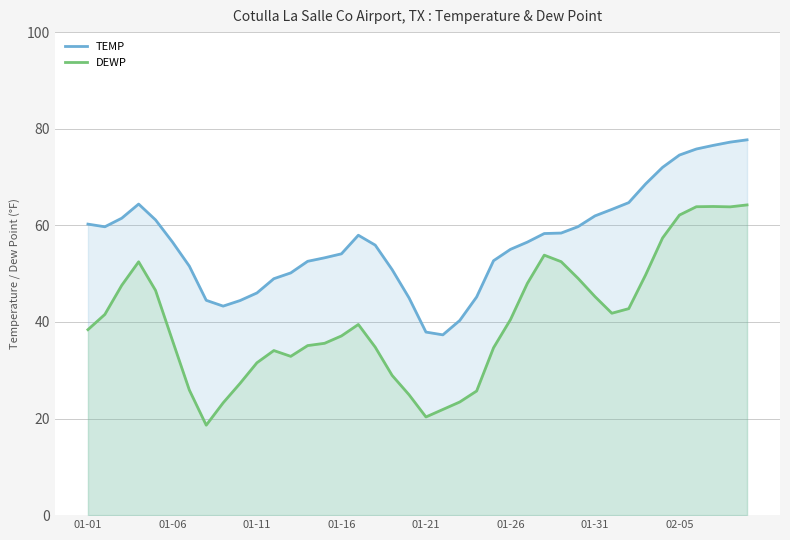

True or false: TEMP and DEWP intersect in this chart.

False